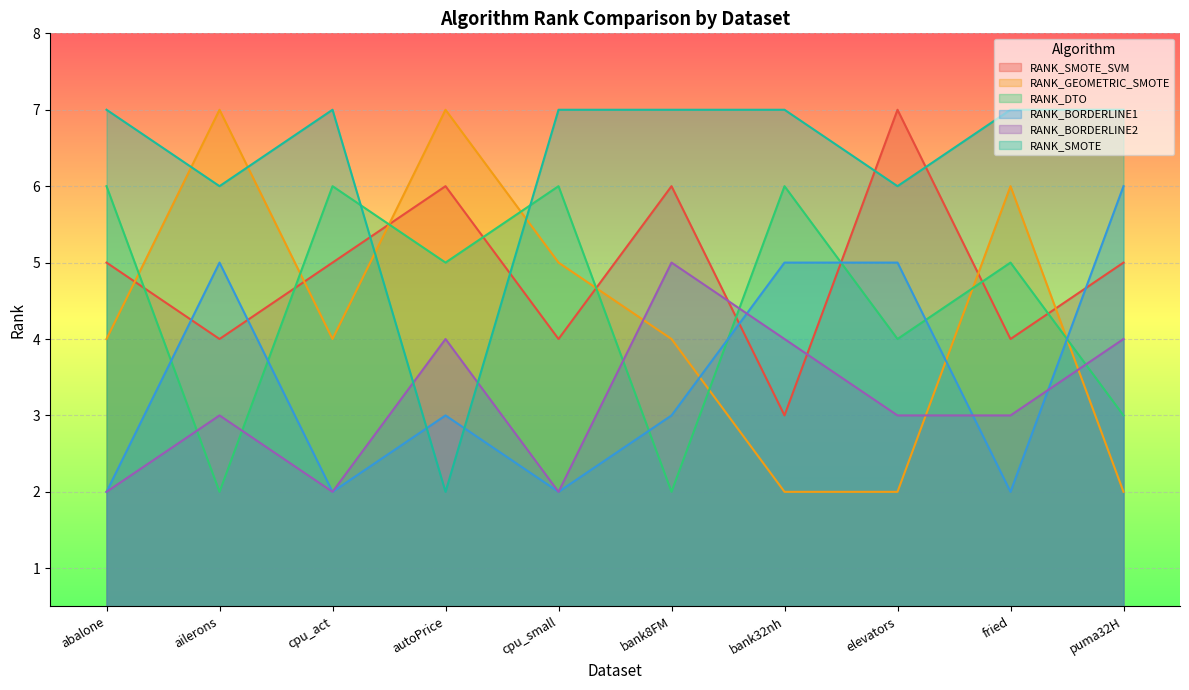

True or false: RANK_SMOTE_SVM and RANK_DTO cross at least once.

True